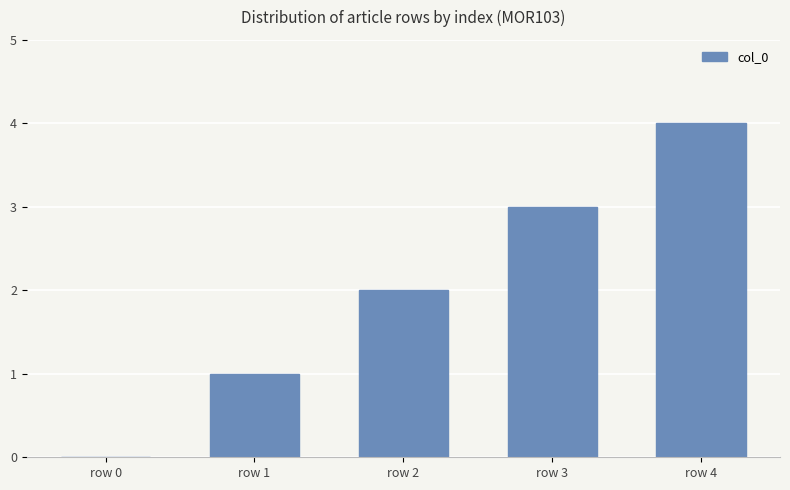

What is the sum of all values?

10